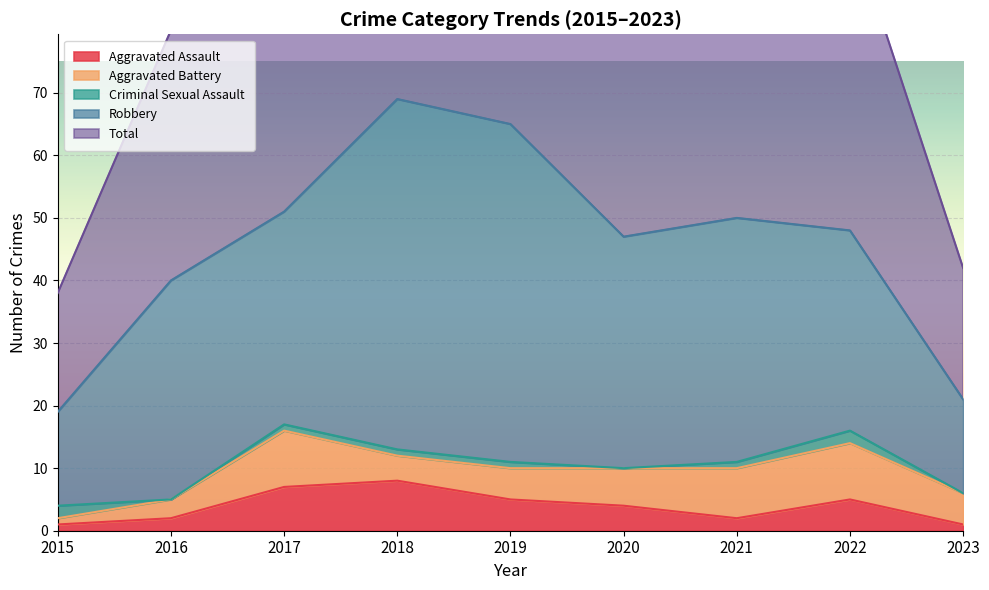

In Aggravated Assault, how many points are higher than both neighbors (excluding endpoints)?

2